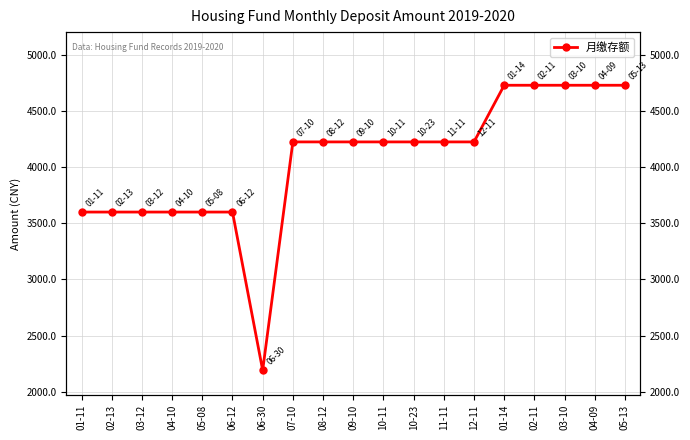

What is the label of the 8th point from the right?

10-23